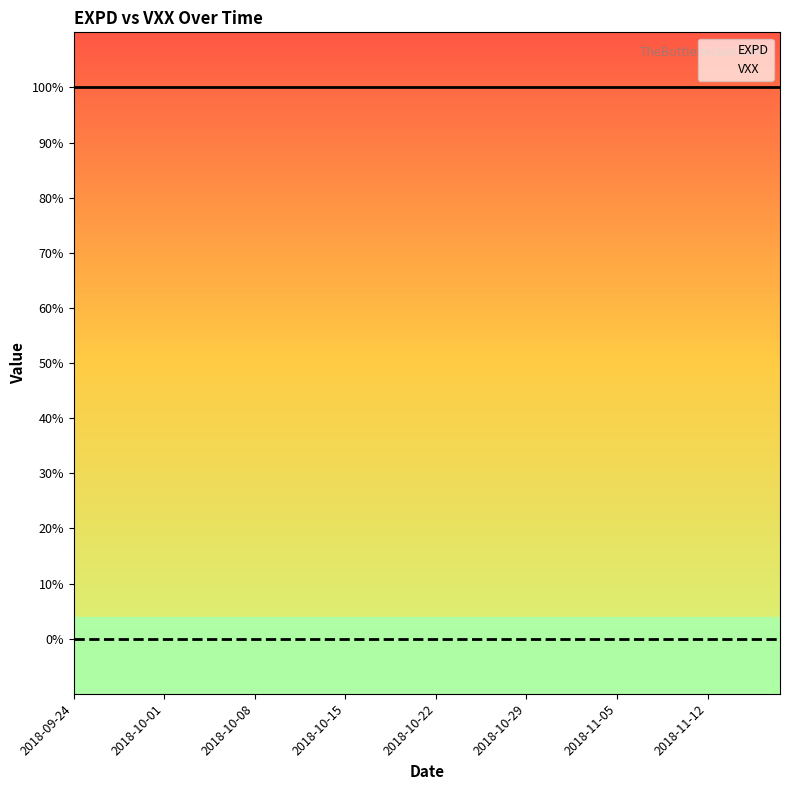

Count the number of categories in the chart.

40